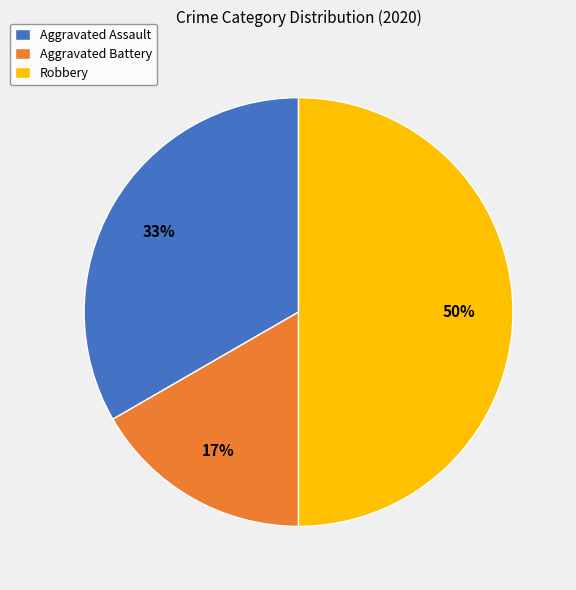

Is Aggravated Assault the majority of the pie?

No